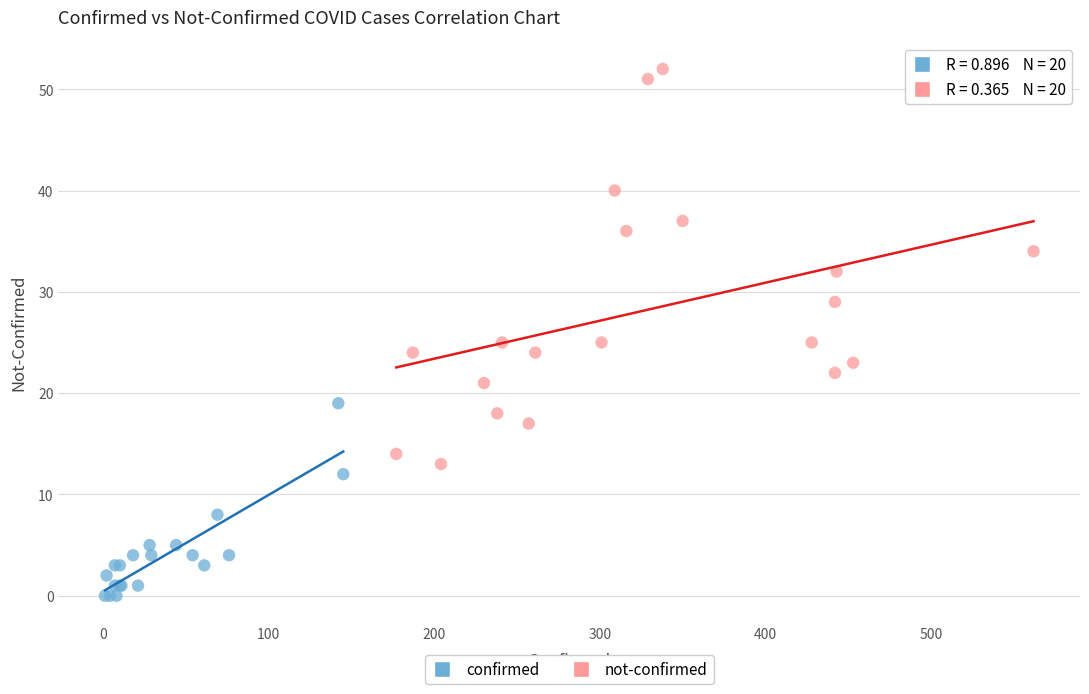

Which series contains the lowest Y value?

confirmed